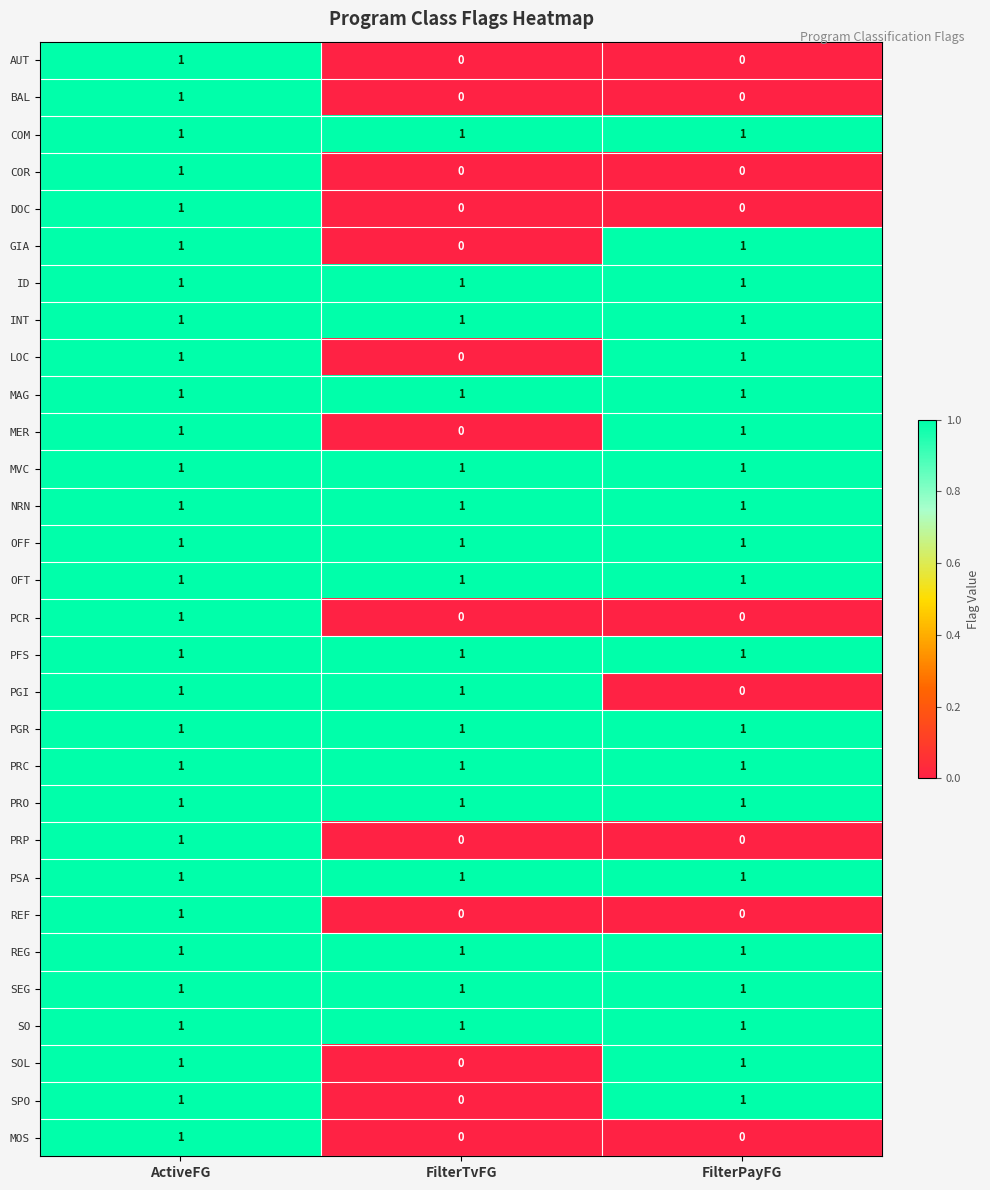

Count the number of data series in this chart.

30